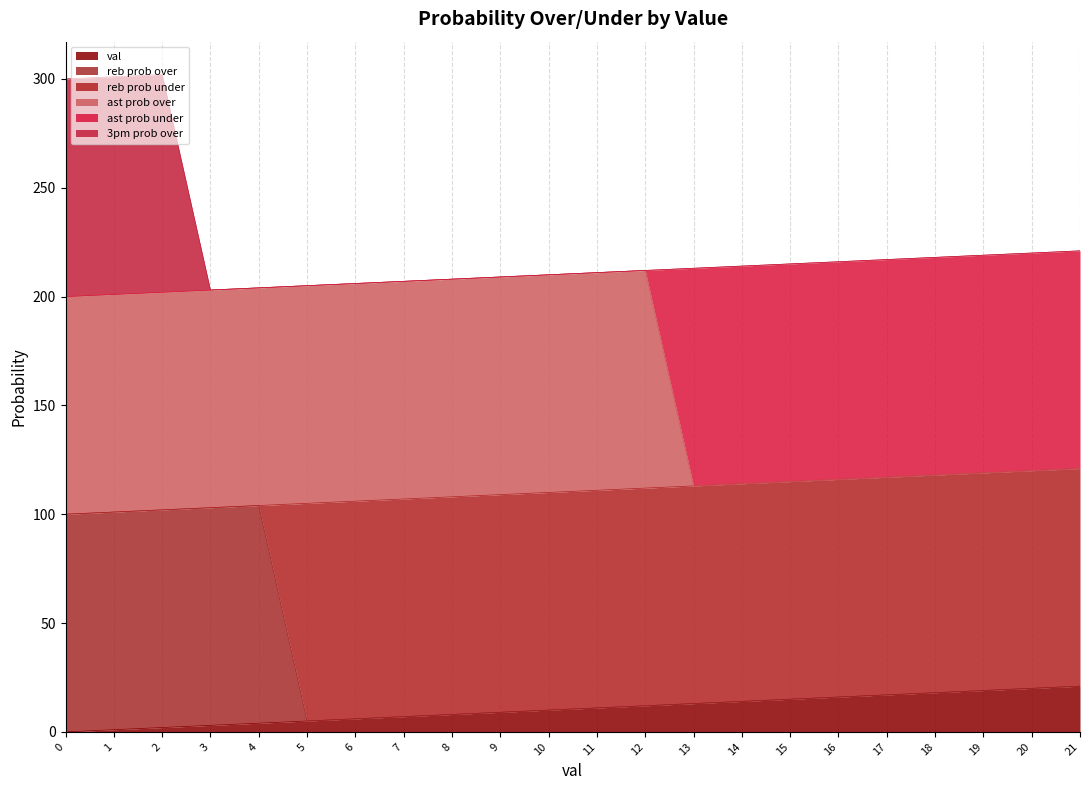

The value of 3pm prob over at 20 is 100. True or false?

False